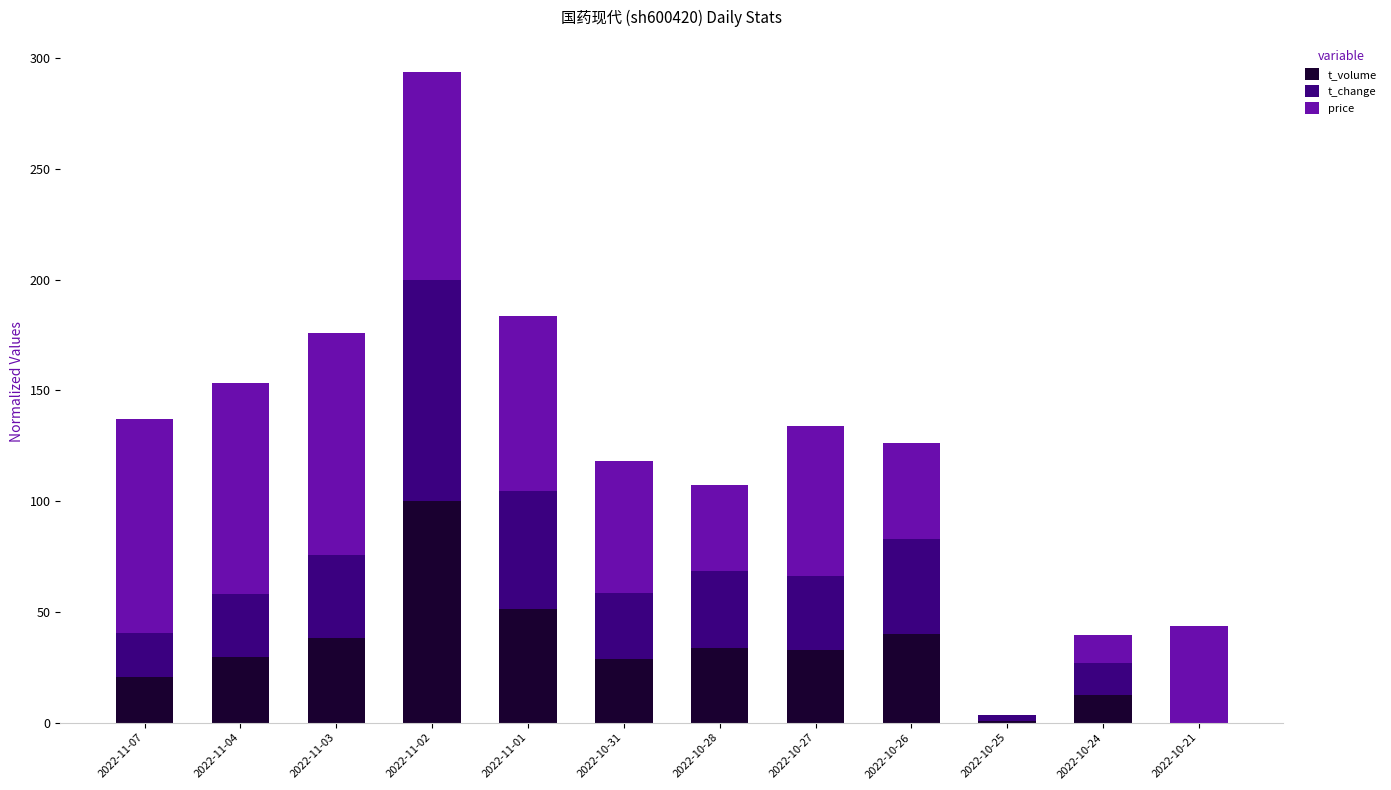

The value of t_volume at 2022-10-27 is 32.6. True or false?

True